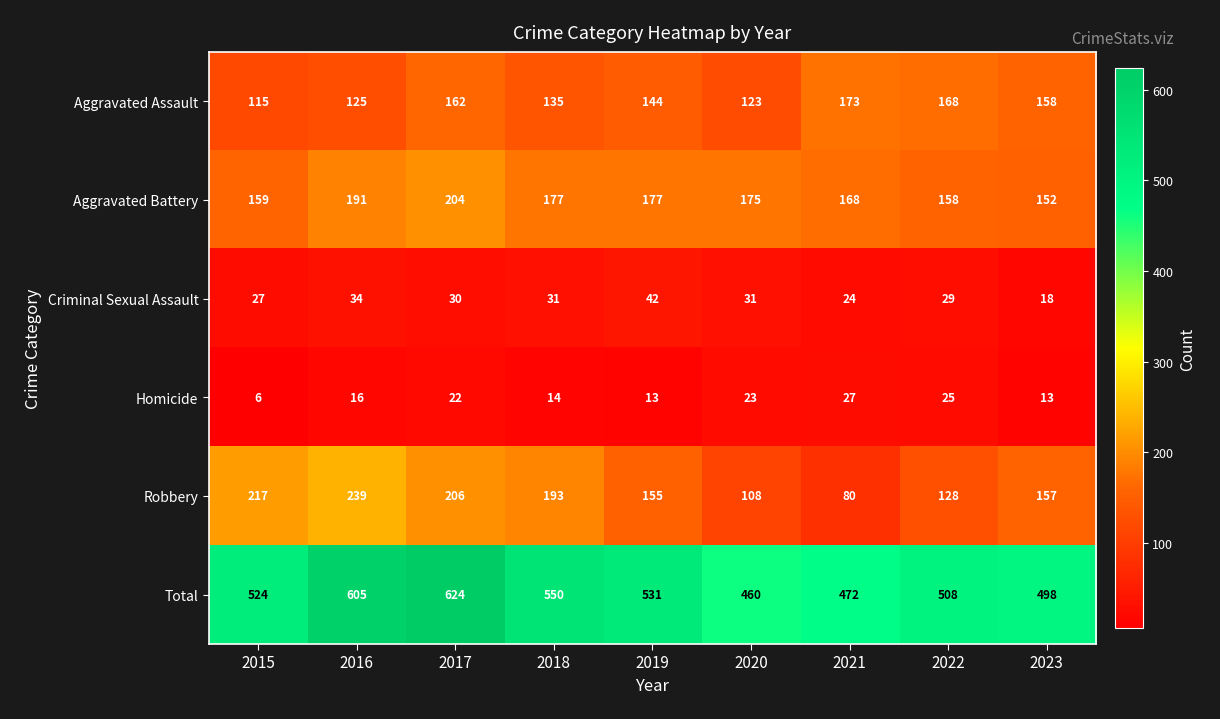

Which category has the lowest value across all series?

2015